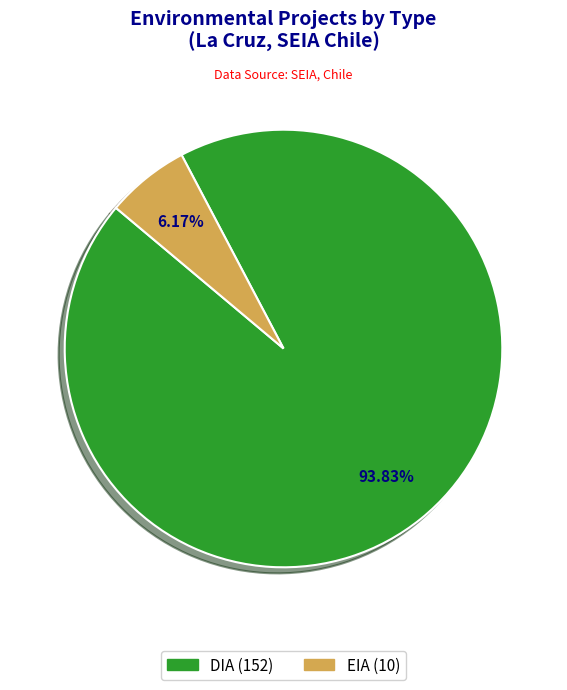

Which slice is the smallest?

EIA